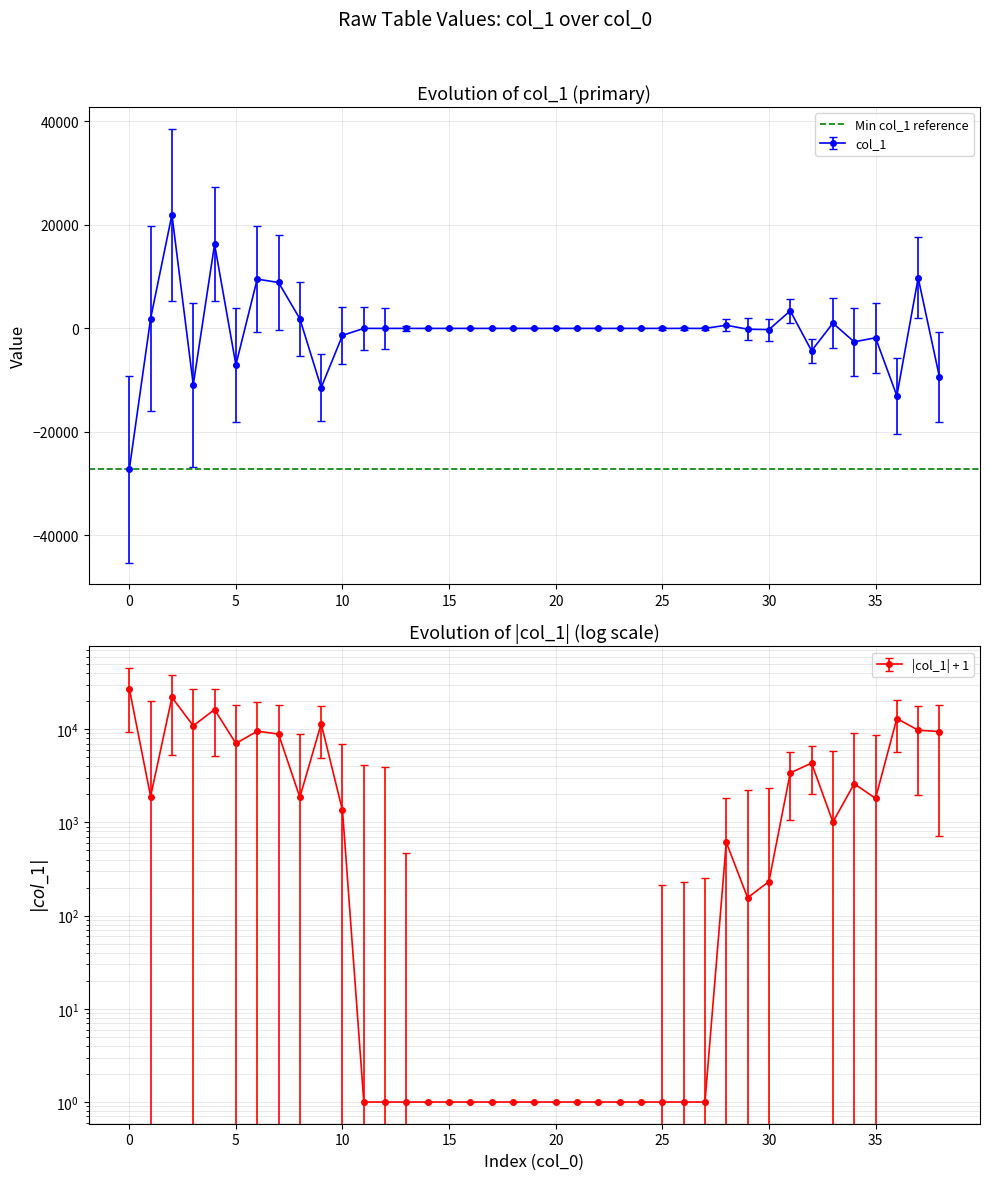

Does the chart have visible grid lines?

Yes